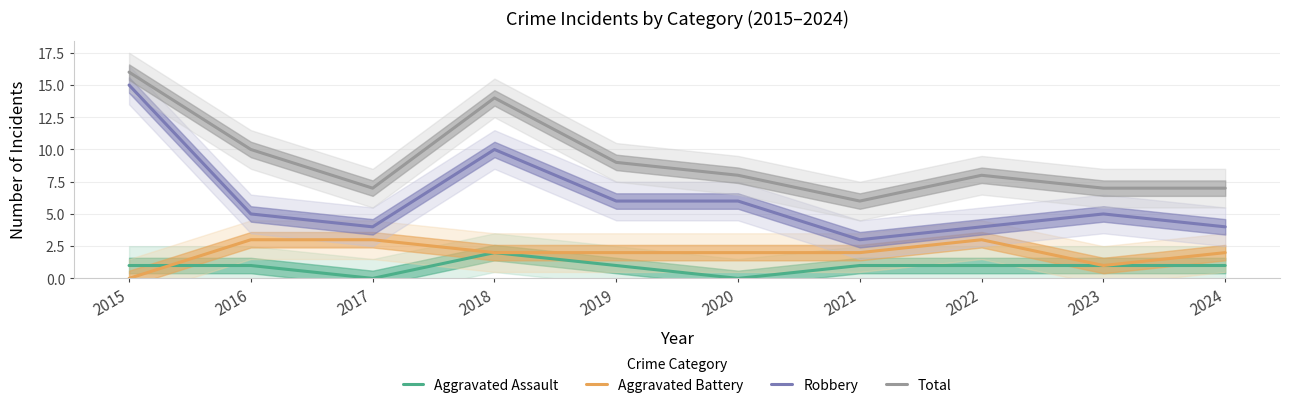

At which label does Robbery reach its minimum?

2021